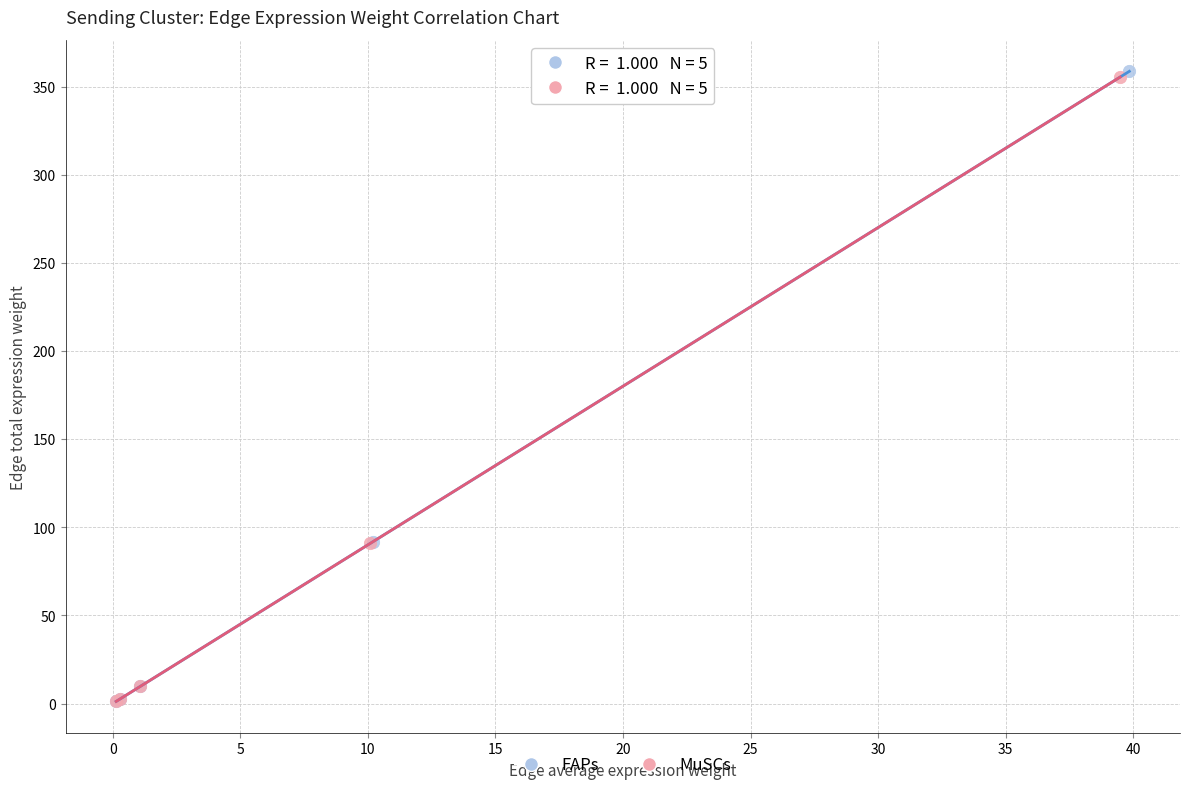

Which series has the largest Y range (max minus min)?

FAPs